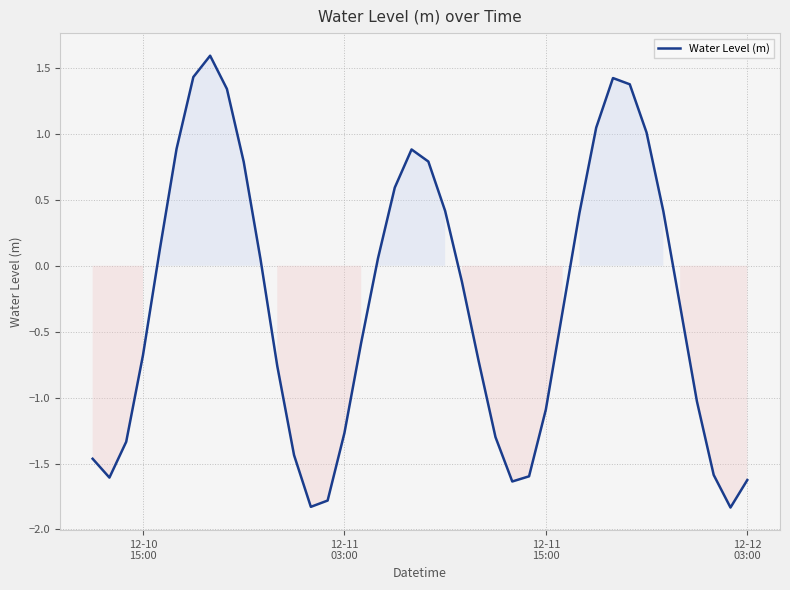

What is the greatest value displayed?

1.6